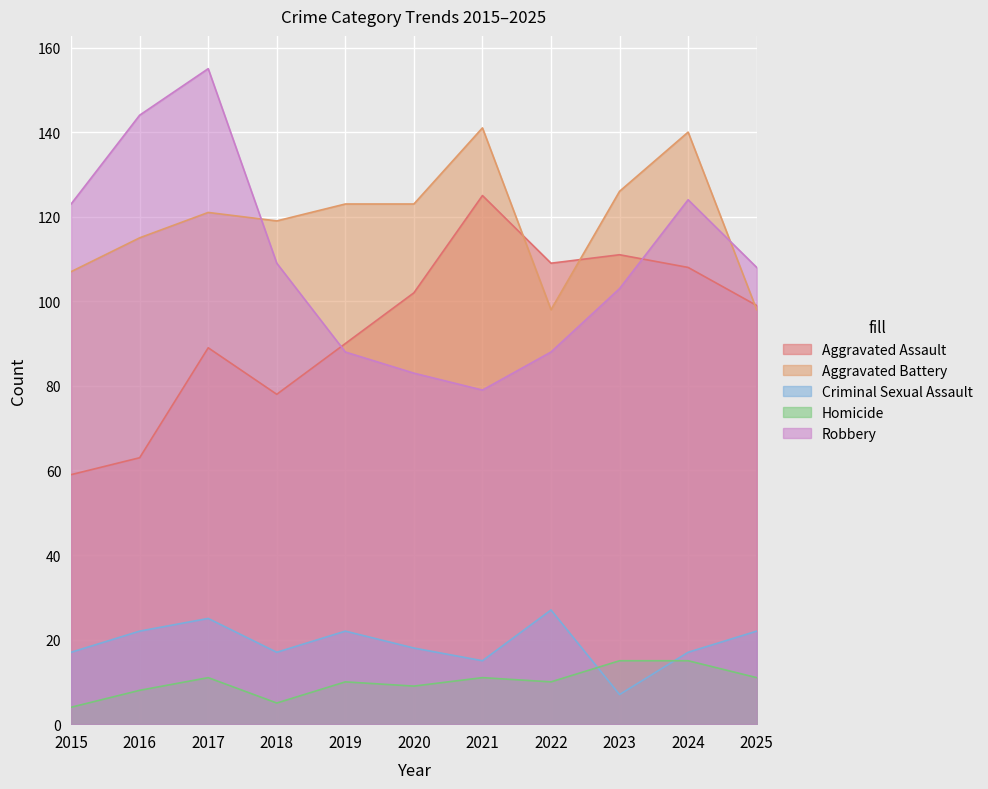

What is the sum of all Homicide values?

109